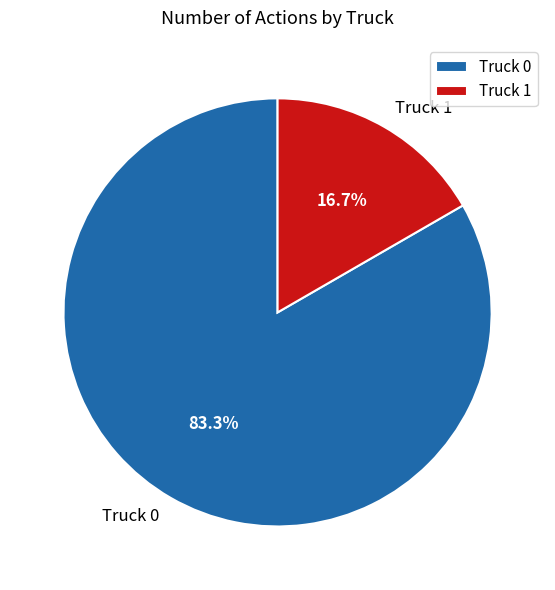

Is it true that Truck 0 is 77% of the pie?

False